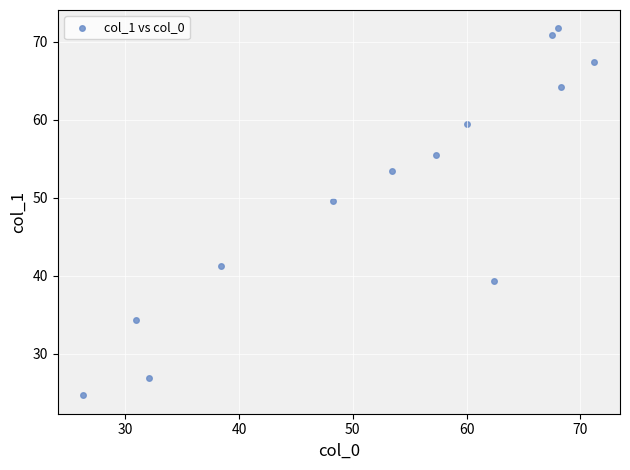

What is the range of Y values (max minus min)?

47.1